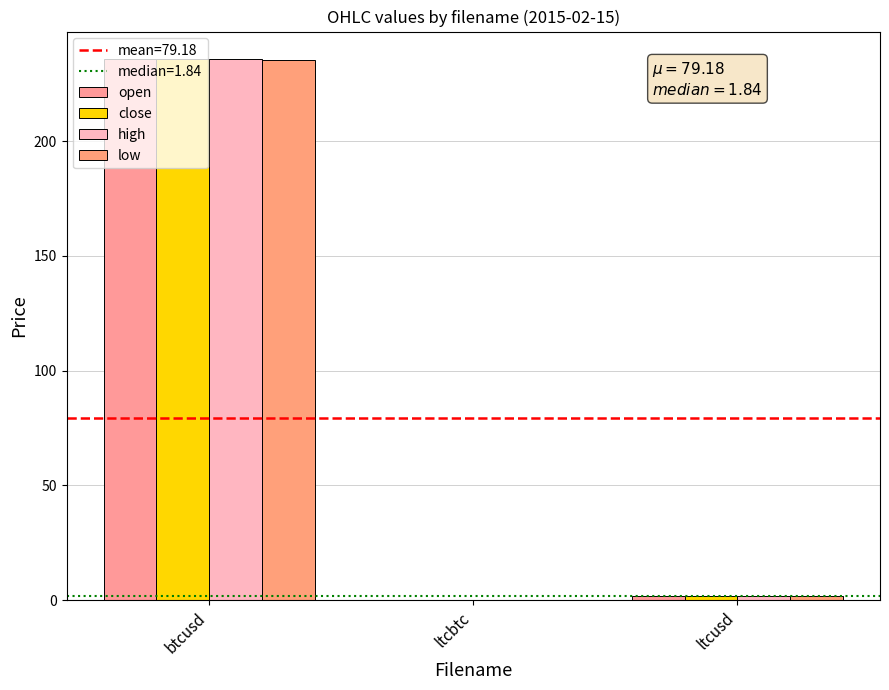

Reading right to left, extract all data points from this chart.

open: ltcusd=1.8	ltcbtc=0.0	btcusd=235.7
close: ltcusd=1.8	ltcbtc=0.0	btcusd=235.9
high: ltcusd=1.8	ltcbtc=0.0	btcusd=235.9
low: ltcusd=1.8	ltcbtc=0.0	btcusd=235.3